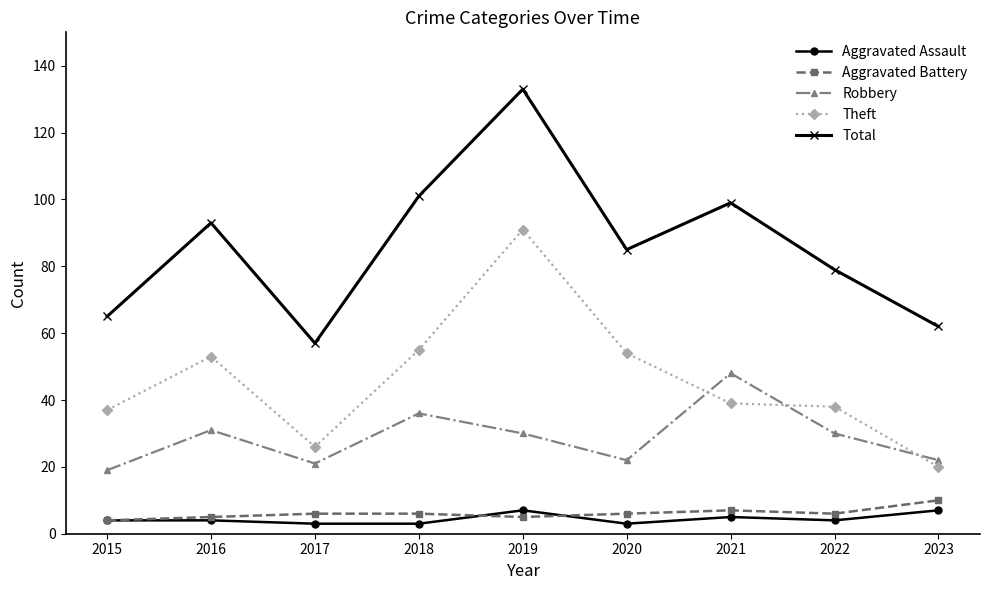

At which label does Theft first exceed 39?

2016